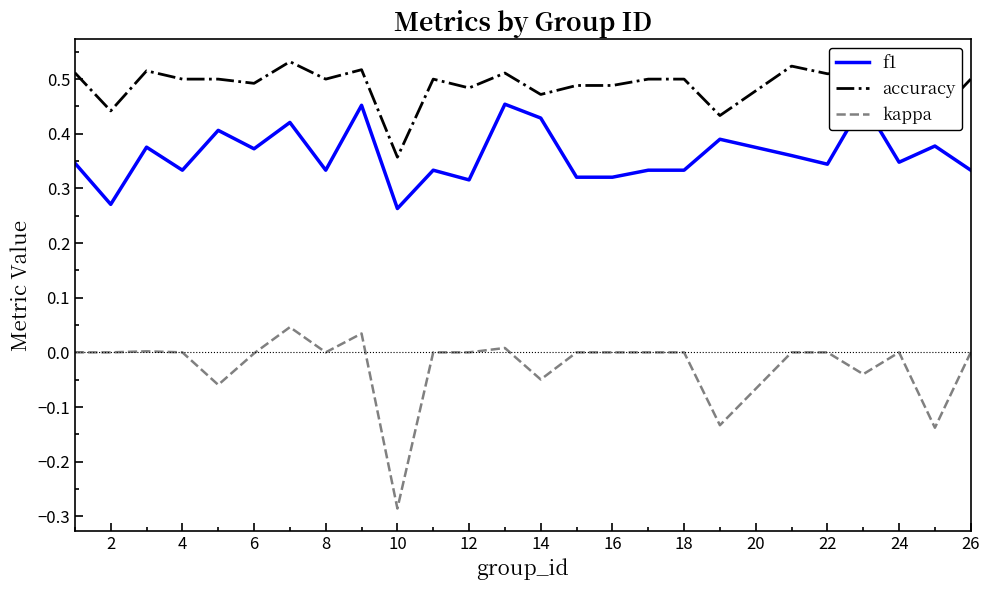

Which series has the largest total across all categories?

accuracy